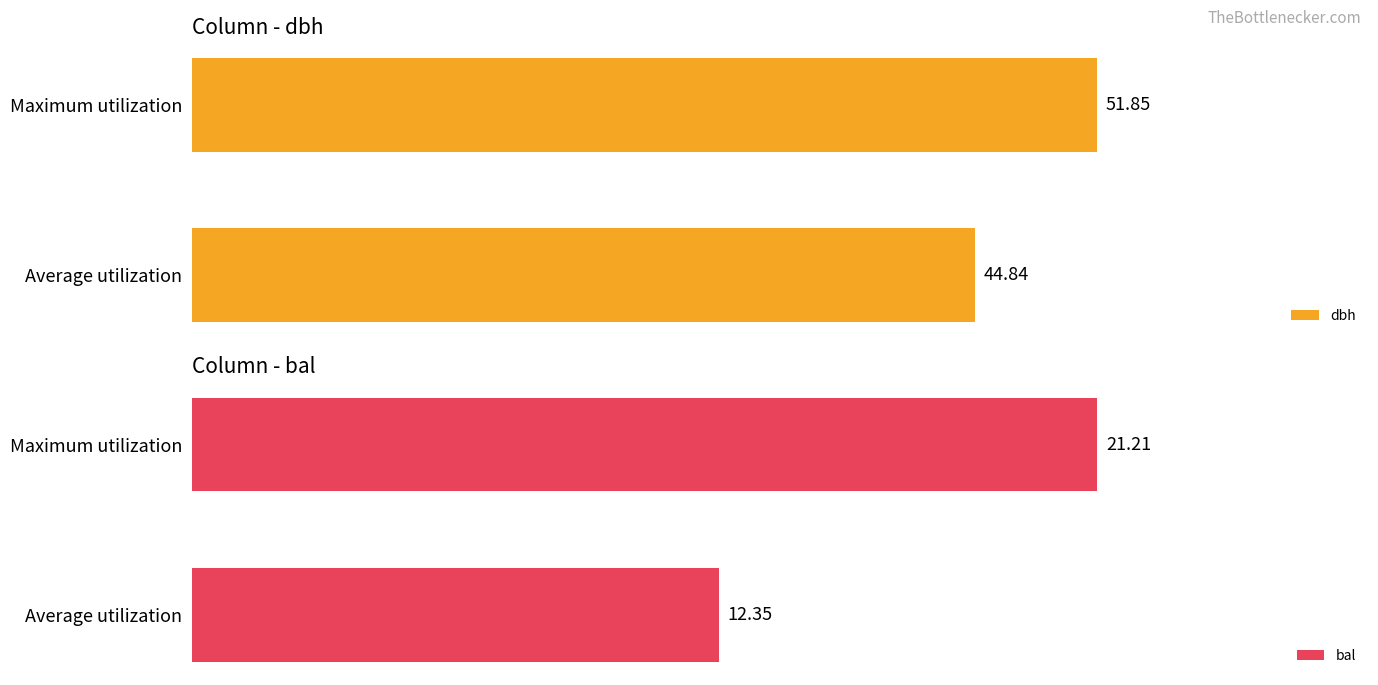

What is the average value of the bal series?

16.8